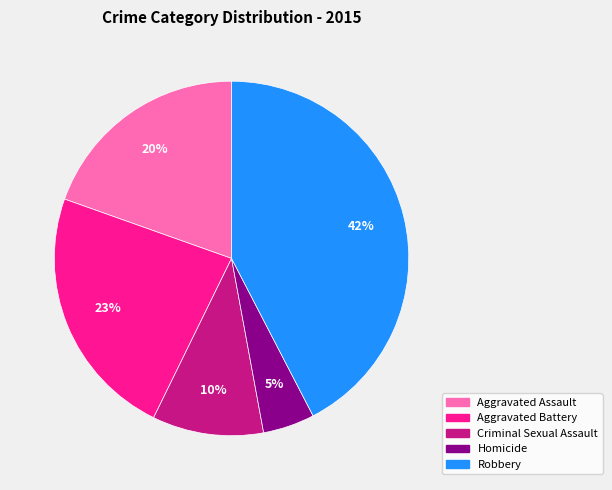

Does any single category account for the majority?

No